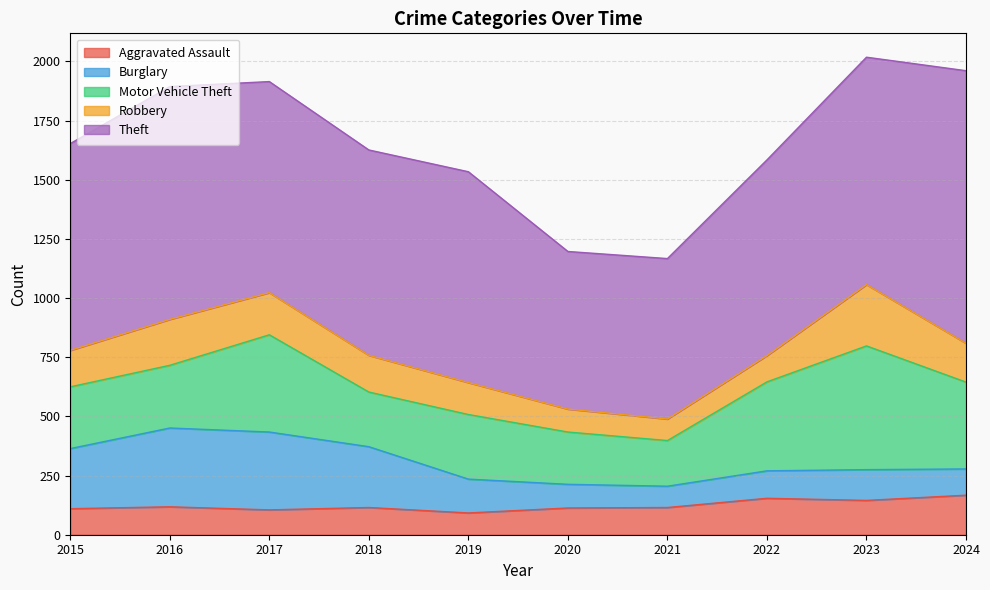

What is the minimum value for Robbery?

91